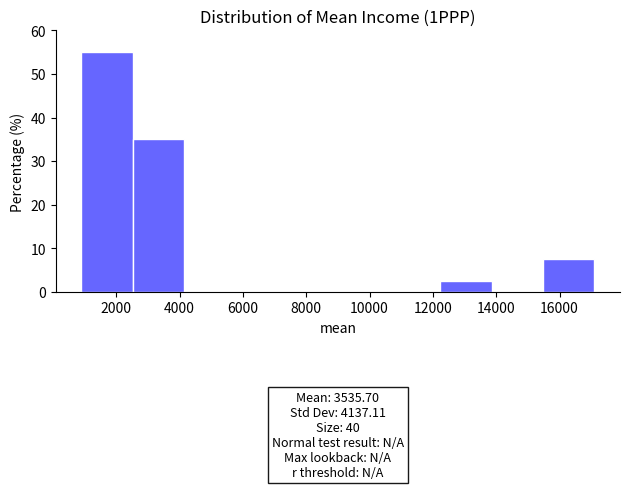

Over which range of the x-axis is the bar tallest?

800 to 2600